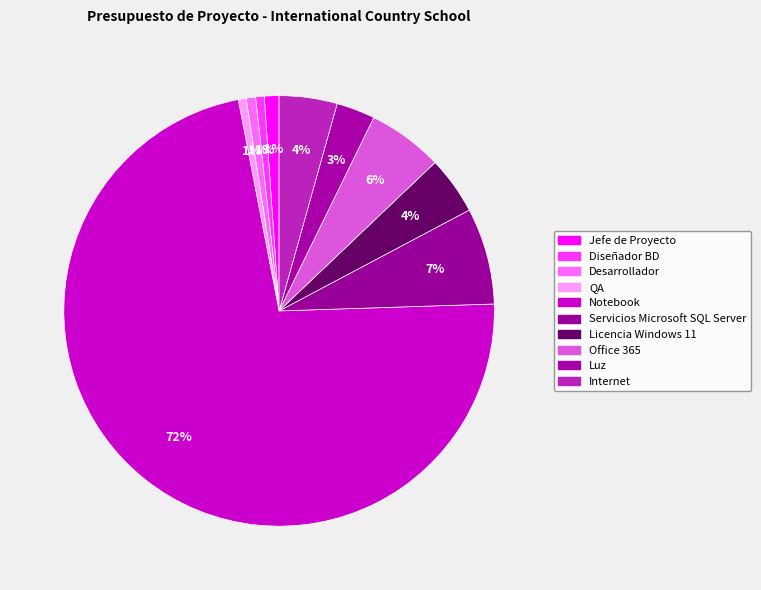

What is the largest slice in the pie chart?

Notebook